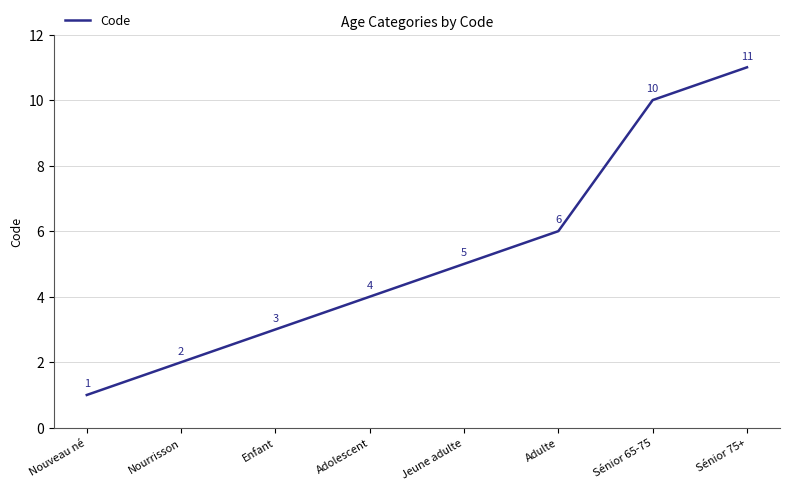

How many lines are shown in the chart?

1